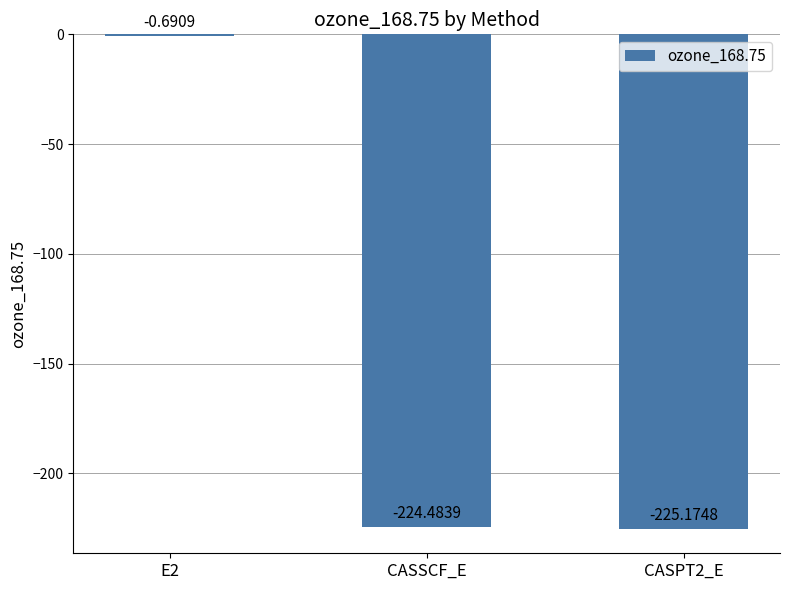

True or false: the data shows -224.5 at CASSCF_E.

True